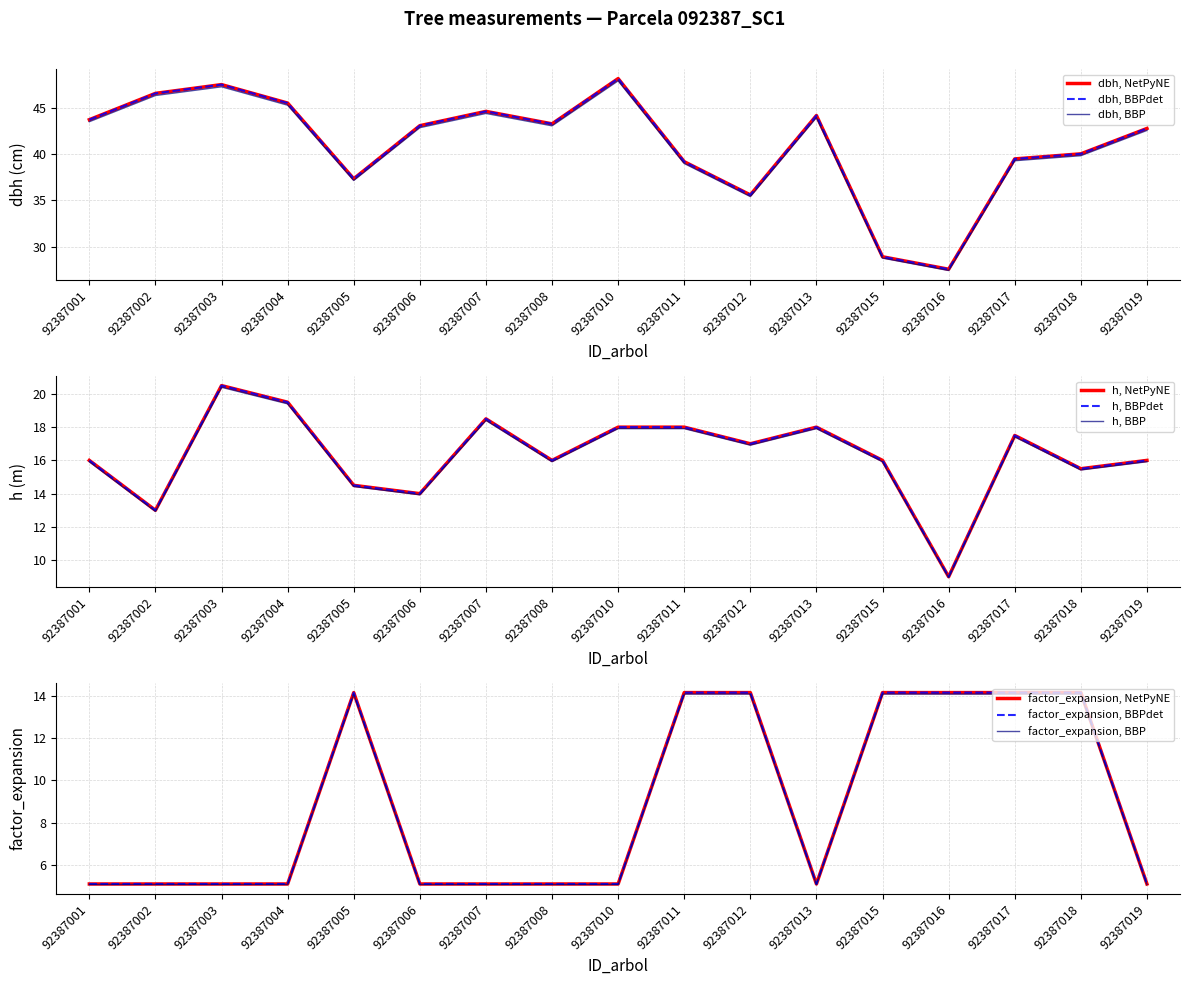

The dbh series shows 76.1 at 92387008. True or false?

False